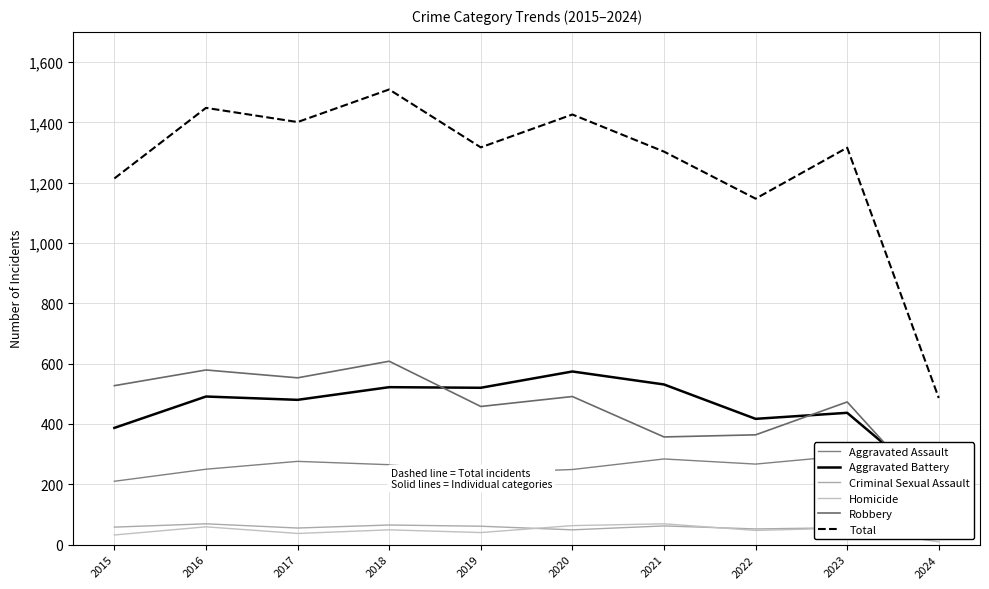

Where does the Aggravated Battery series first go above 491?

2018